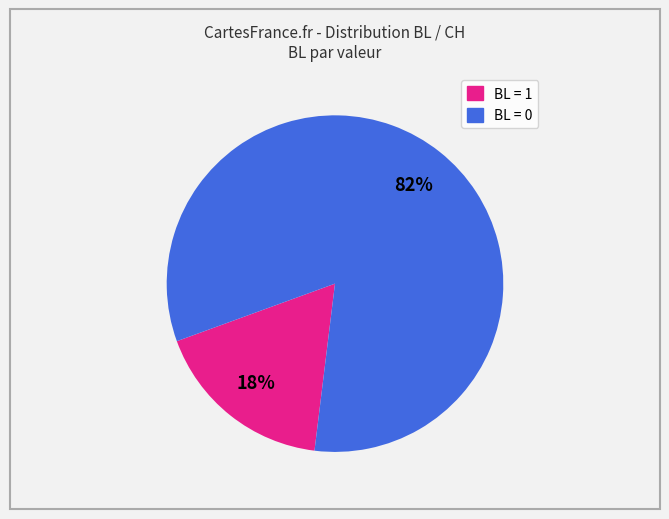

Does any single category account for the majority?

Yes